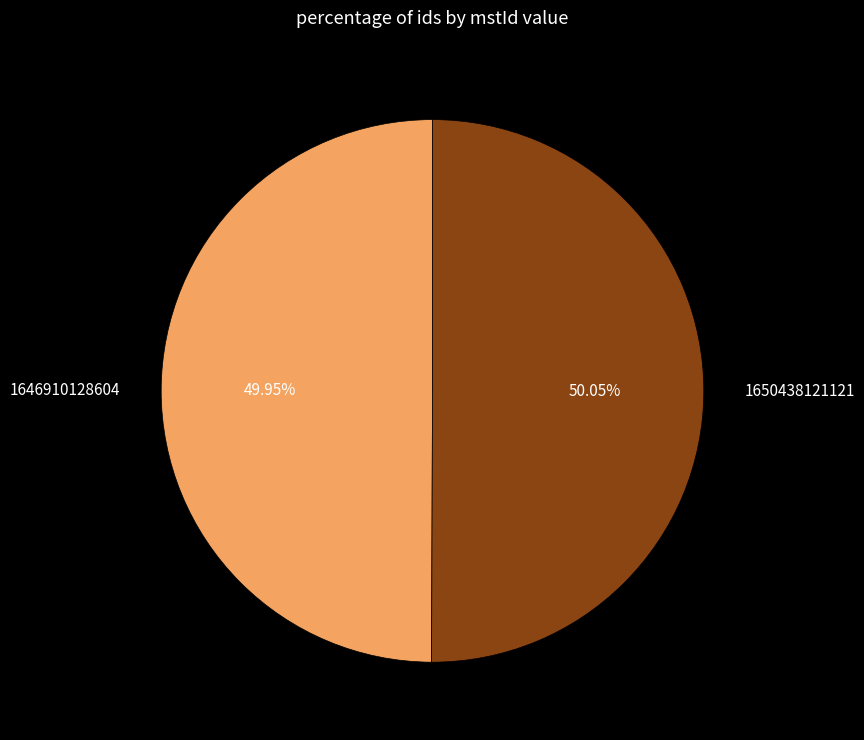

What is the ratio of the value at 1646910128604 to the value at 1650438121121?

1.0